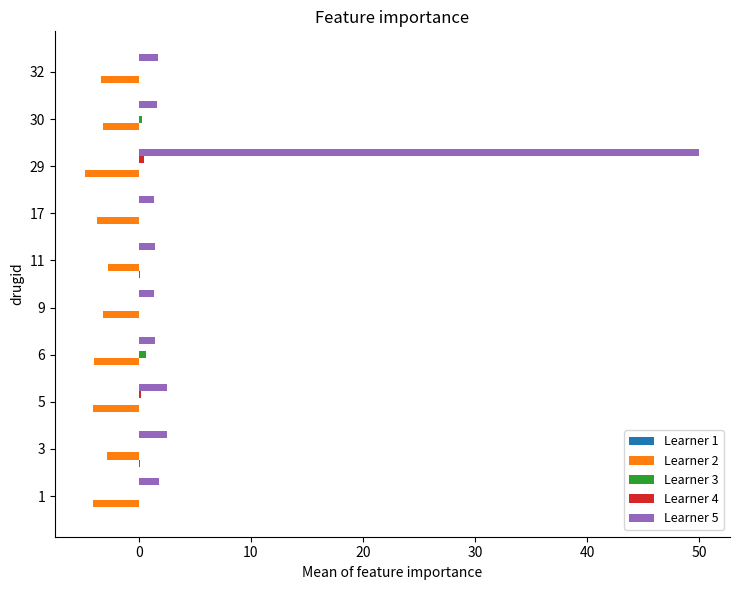

Which category has the highest value across all series?

29